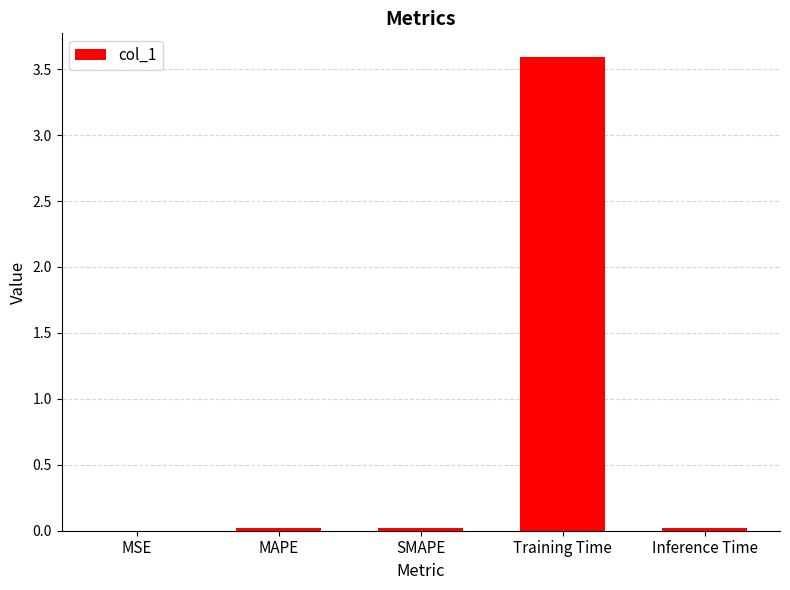

Which category has the highest value across all series?

Training Time